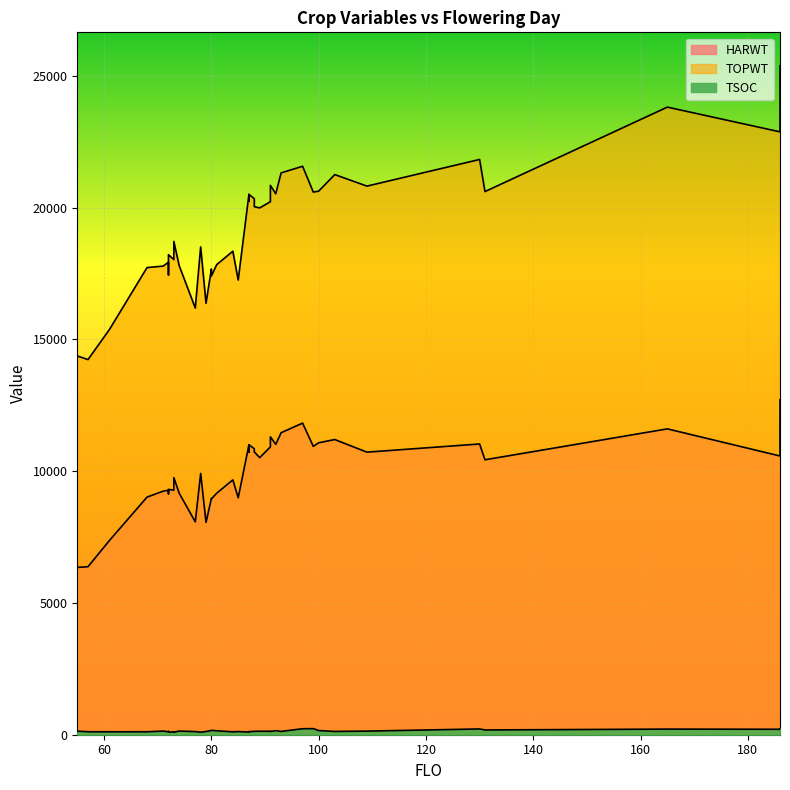

At which category does TSOC reach its first local valley?

79